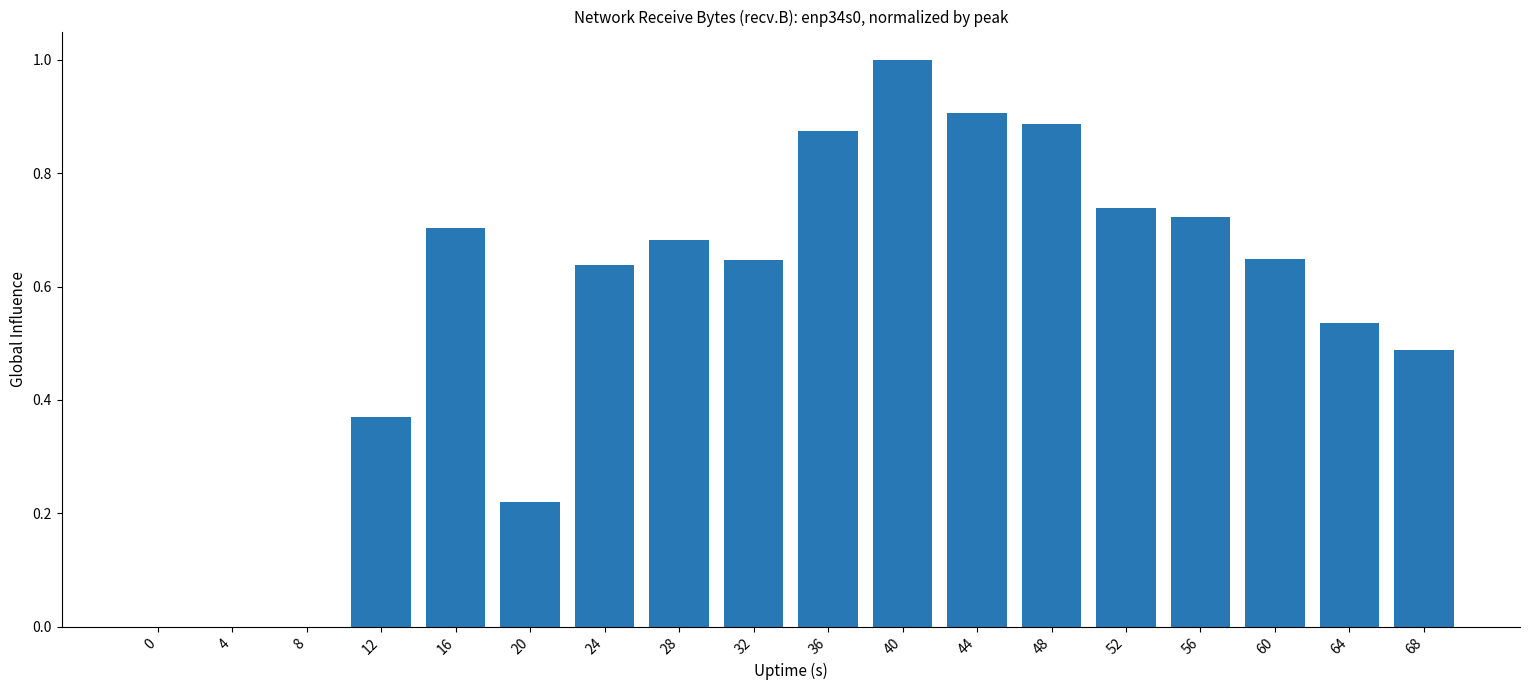

What is the greatest value displayed?

1.0